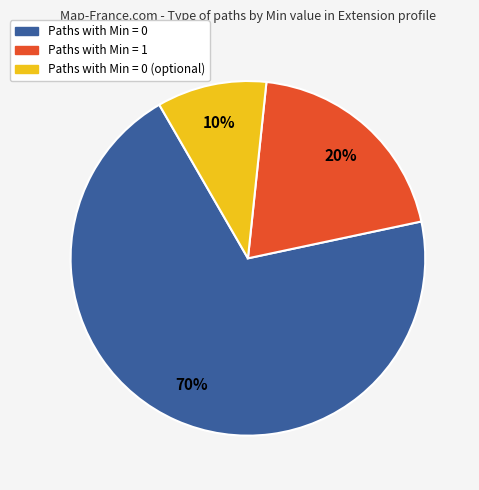

Is there a majority slice in this chart?

Yes